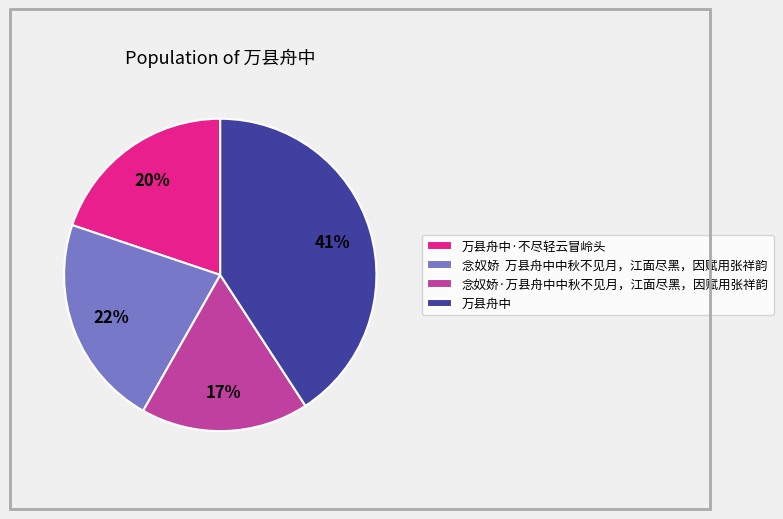

How many segments does this pie chart have?

4